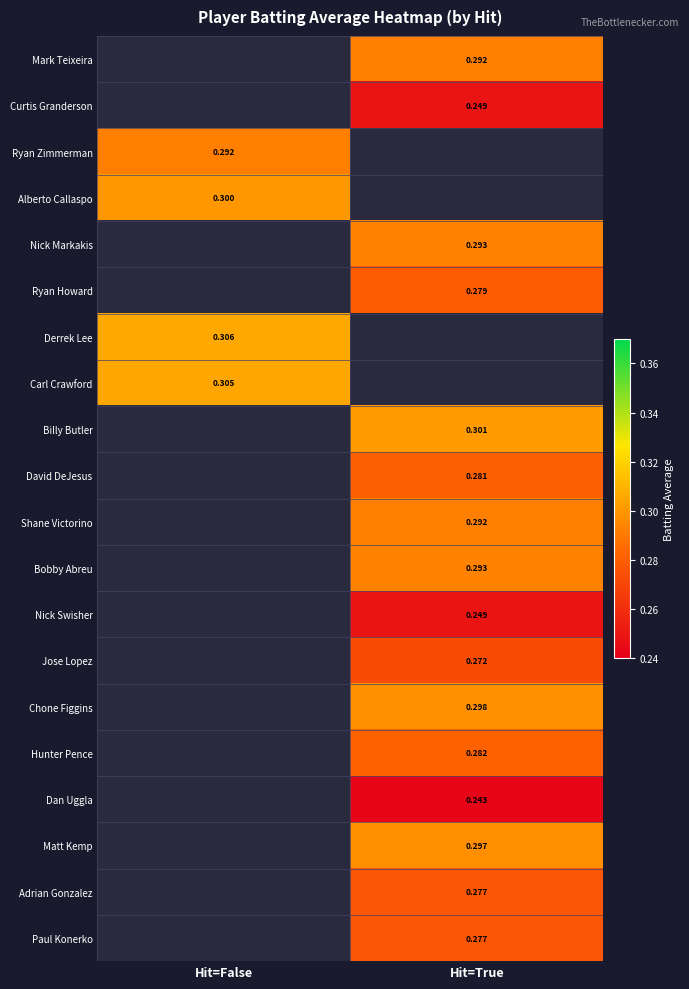

Is the value of David DeJesus at Hit=True greater than the value of Nick Markakis at Hit=True?

No